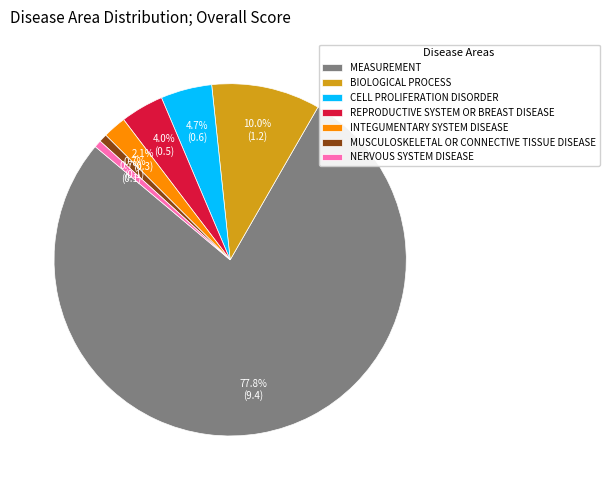

Does INTEGUMENTARY SYSTEM DISEASE represent more than half of the total?

No